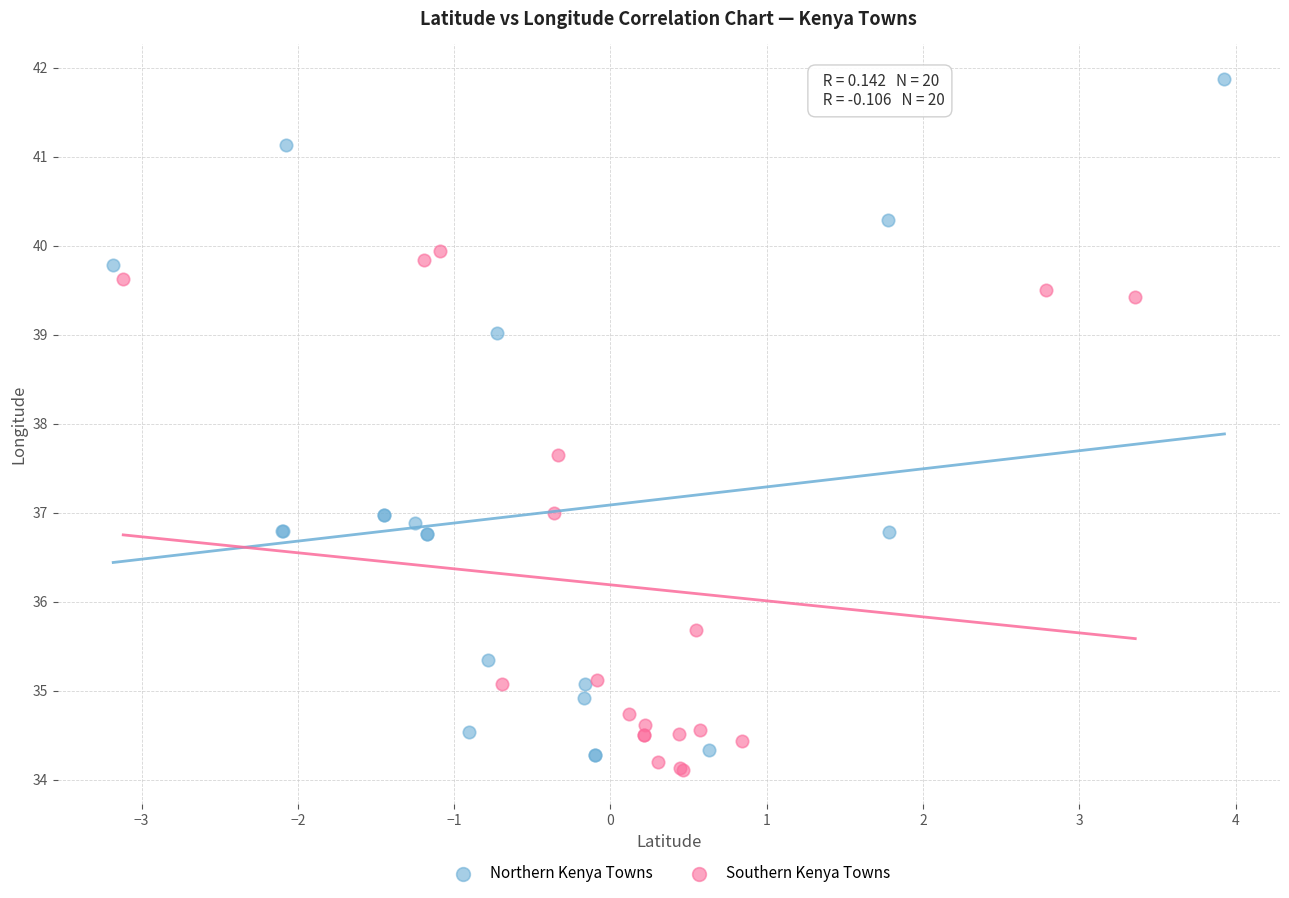

Which series contains the highest Y value?

Northern Kenya Towns